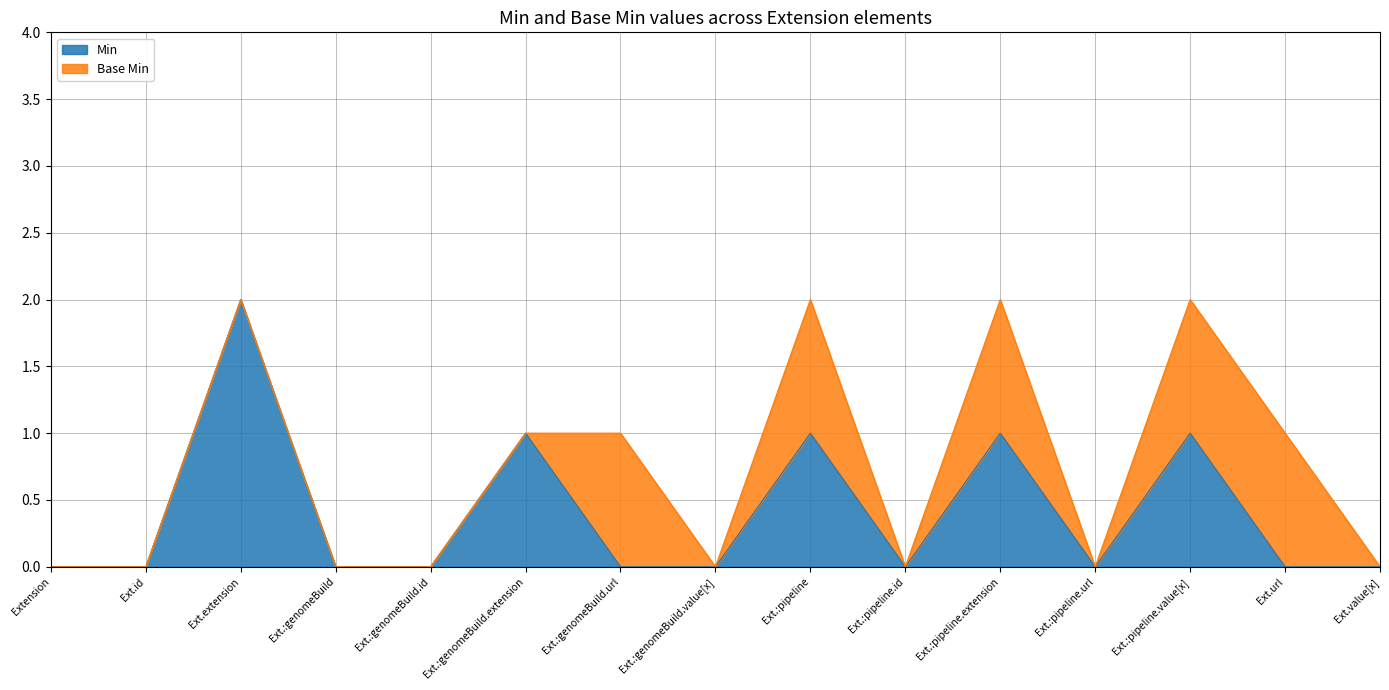

How many points are higher than both their immediate neighbors (excluding endpoints)?

5